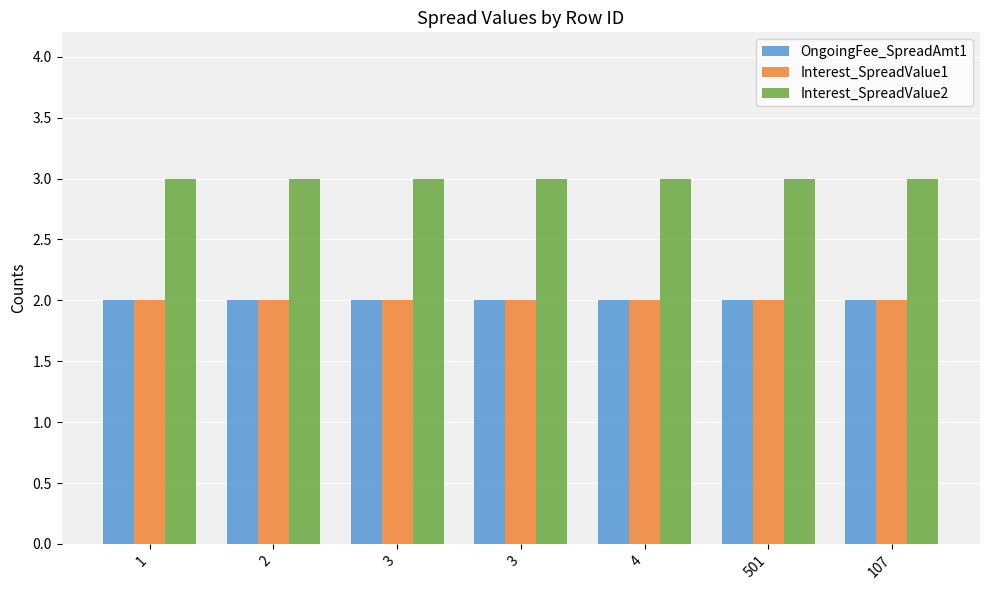

What is the approximate value of Interest_SpreadValue2 at 2?

3